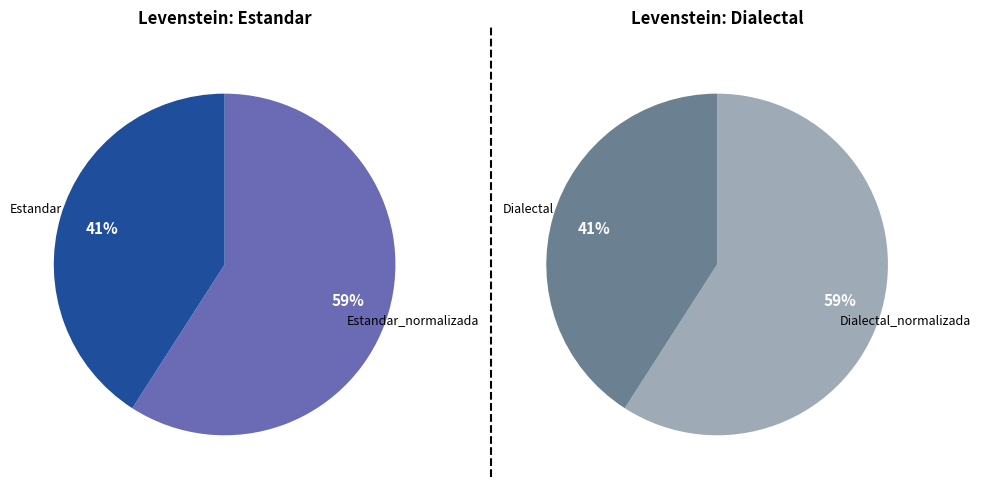

Which slice is the largest?

Estandar_normalizada